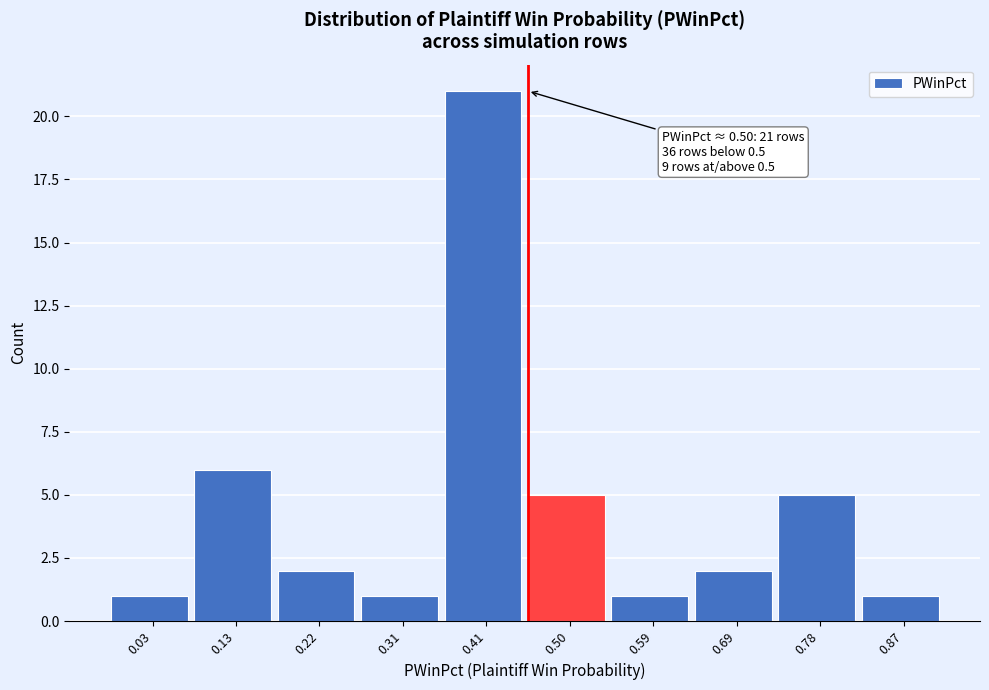

Reading right to left, transcribe all the data shown in this chart.

0.87=1	0.78=5	0.69=2	0.59=1	0.50=5	0.41=21	0.31=1	0.22=2	0.13=6	0.03=1